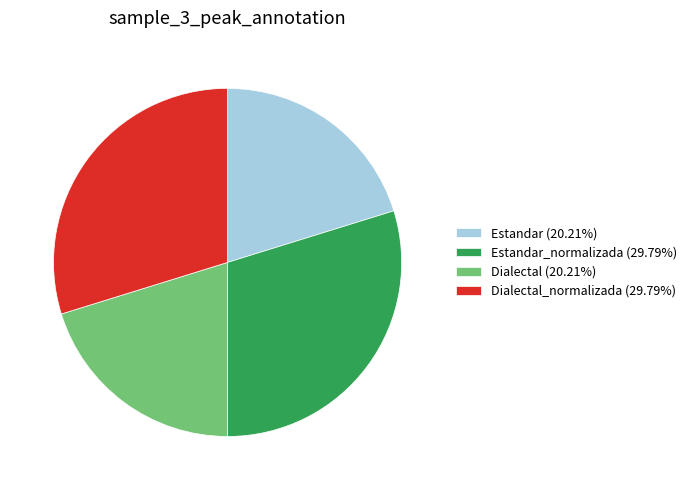

How many segments does this pie chart have?

4